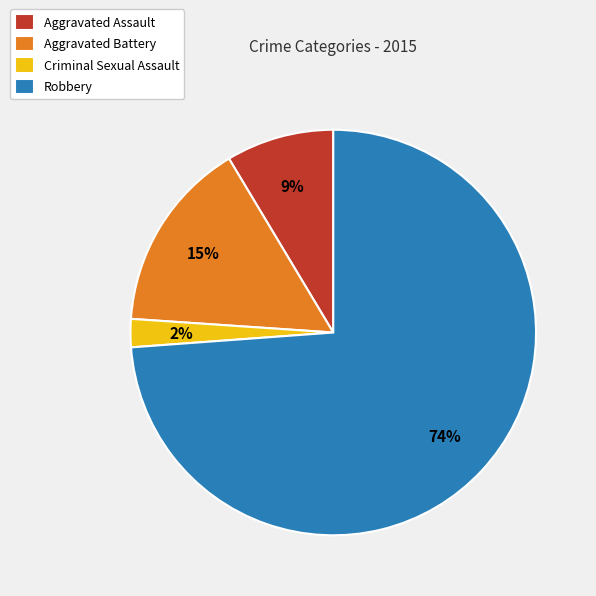

How many segments does this pie chart have?

4